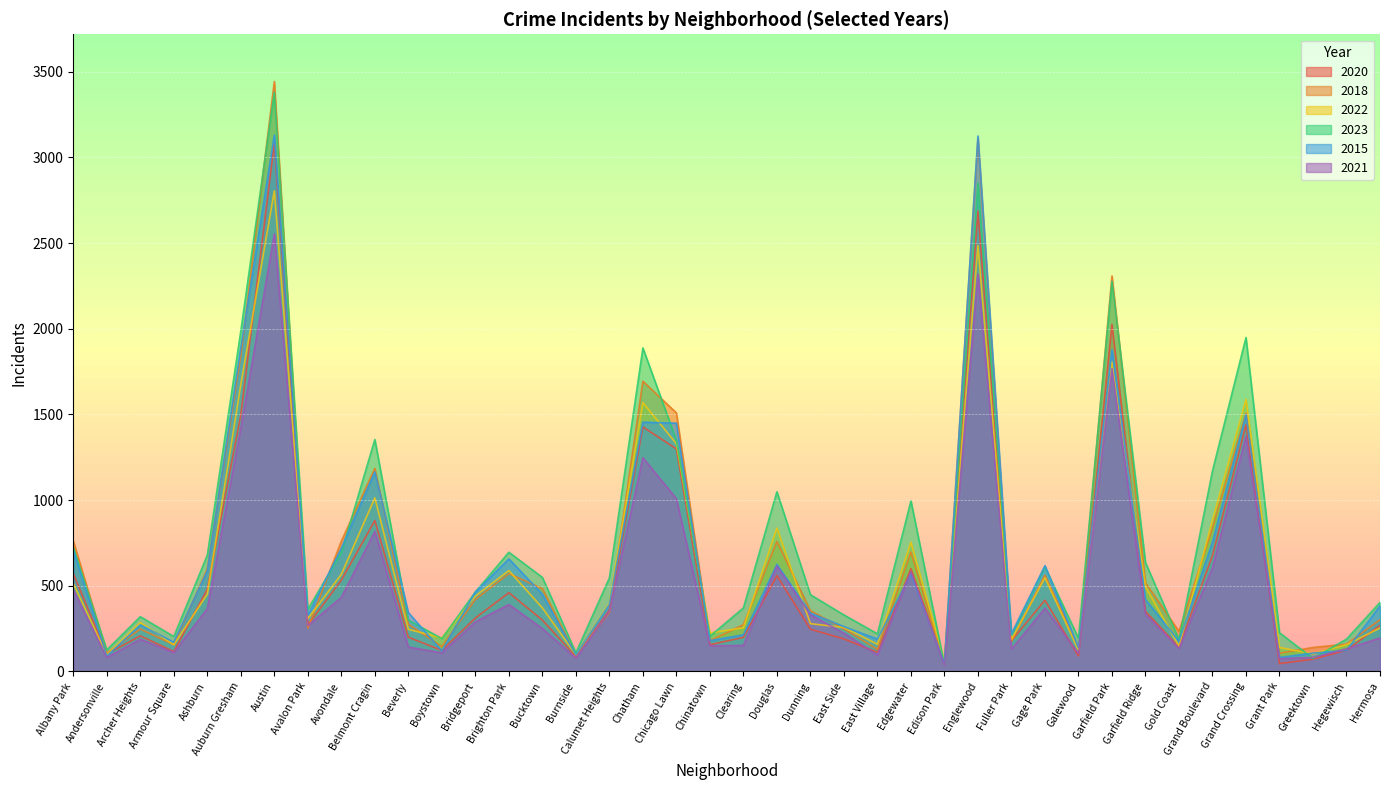

The 2018 series shows 107 at Andersonville. True or false?

True